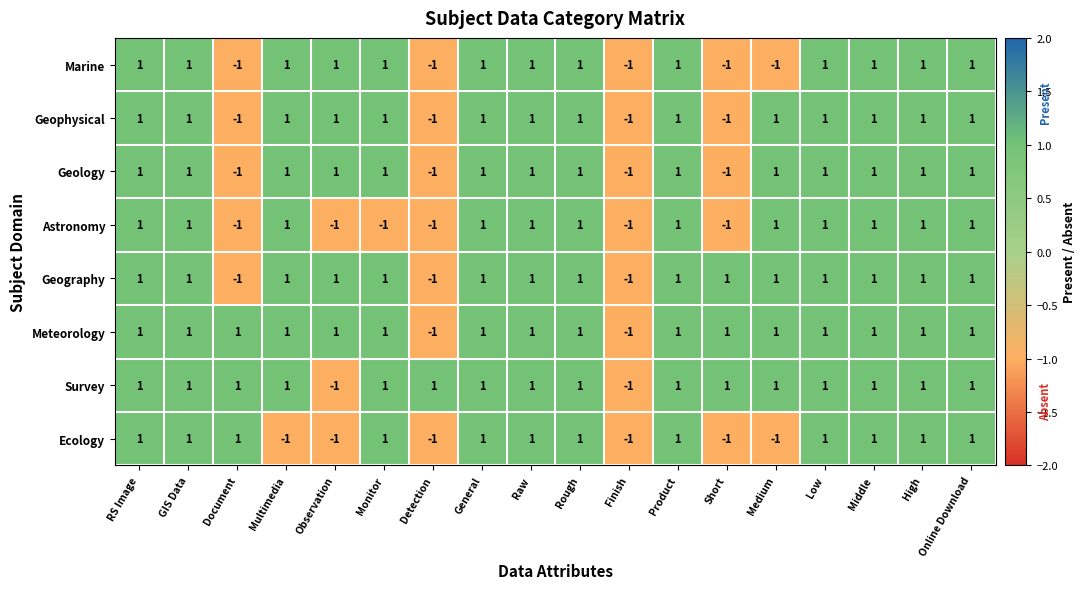

True or false: Astronomy has a value of -1 at Detection.

True